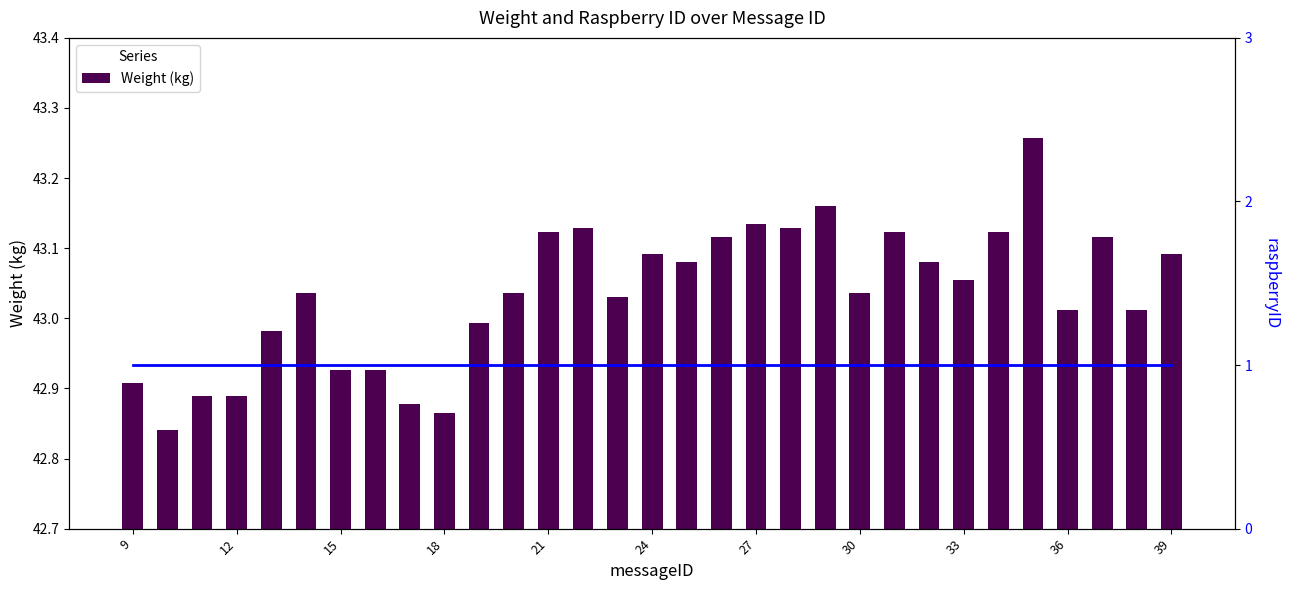

Count the number of categories in the chart.

31